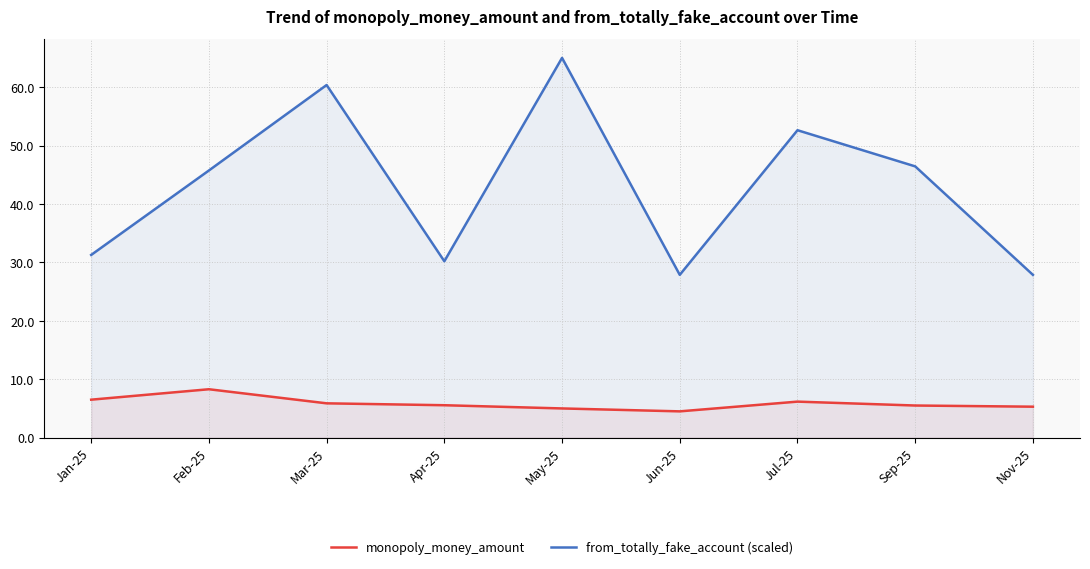

Which series has the largest range (max minus min)?

from_totally_fake_account (scaled)